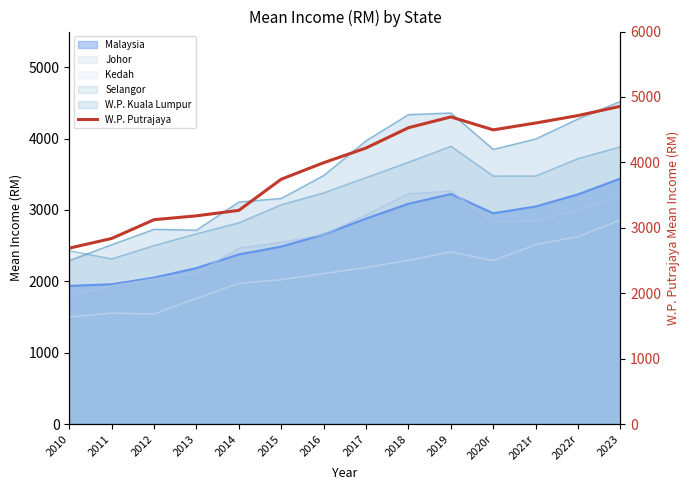

At which category does the data reach its first local valley?

2020r